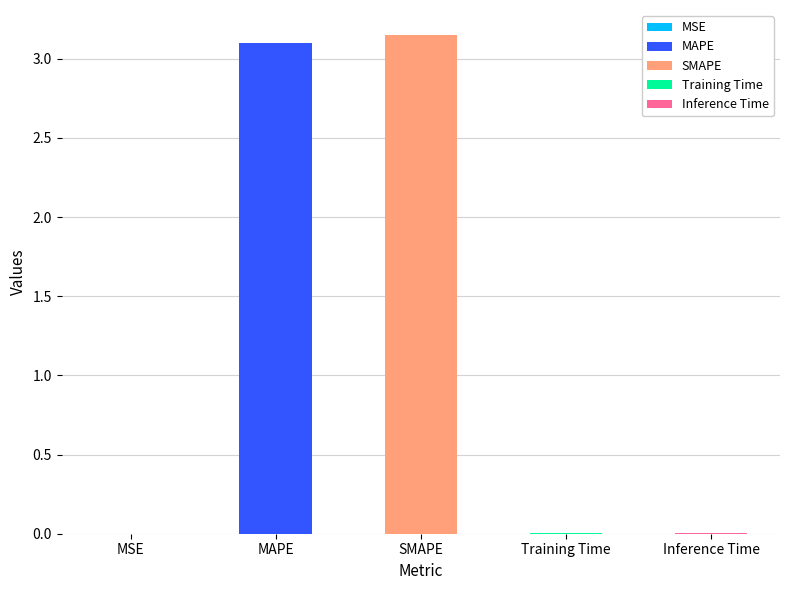

How many data points does each series have?

5